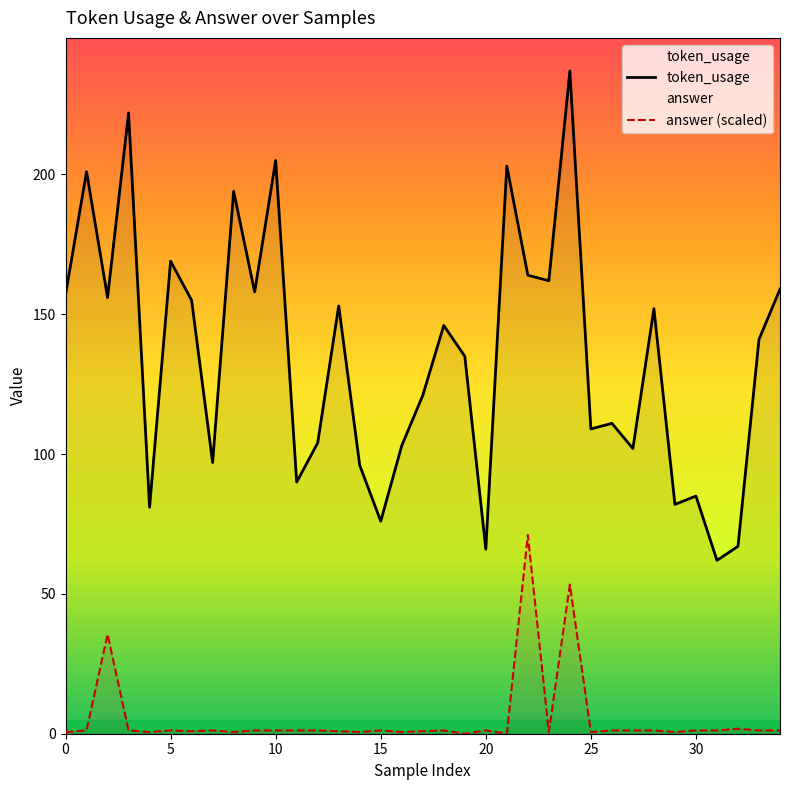

Which series changed the most between 16 and 22?

answer (scaled)